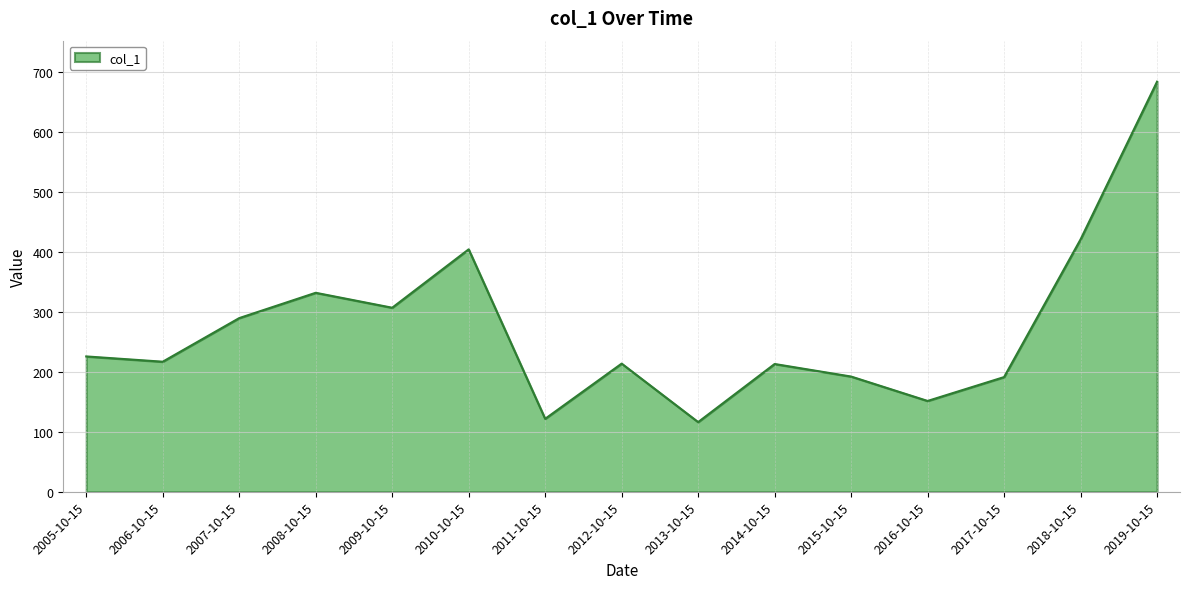

Which label corresponds to the largest value in the chart?

2019-10-15